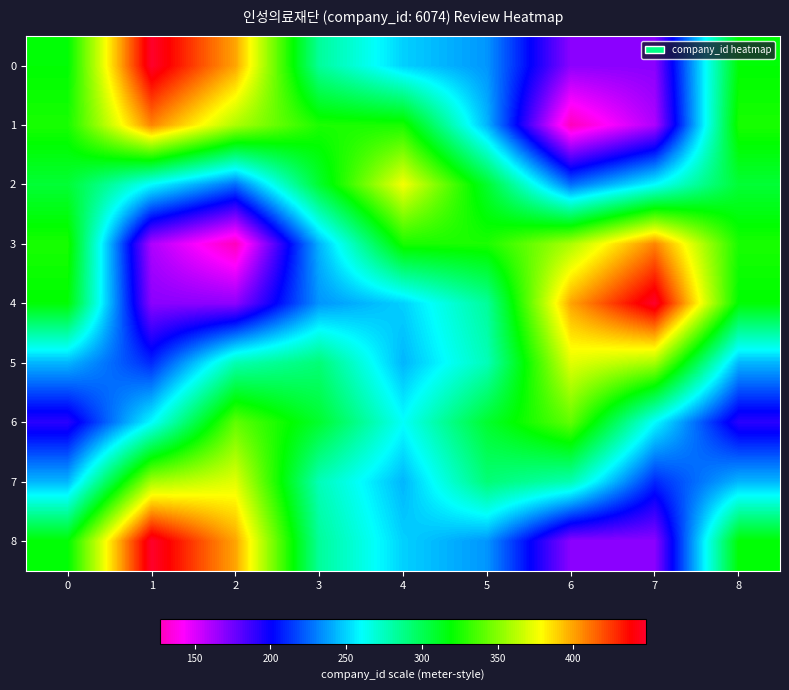

What is the total value across all series at 8?

2591.7